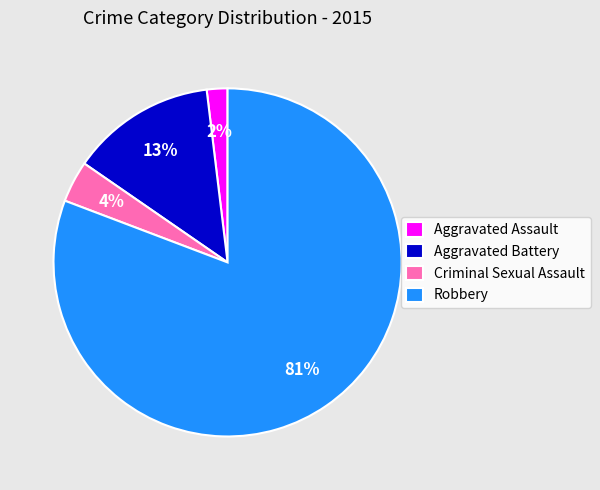

What percentage is the Aggravated Assault slice, to the nearest percent?

2%